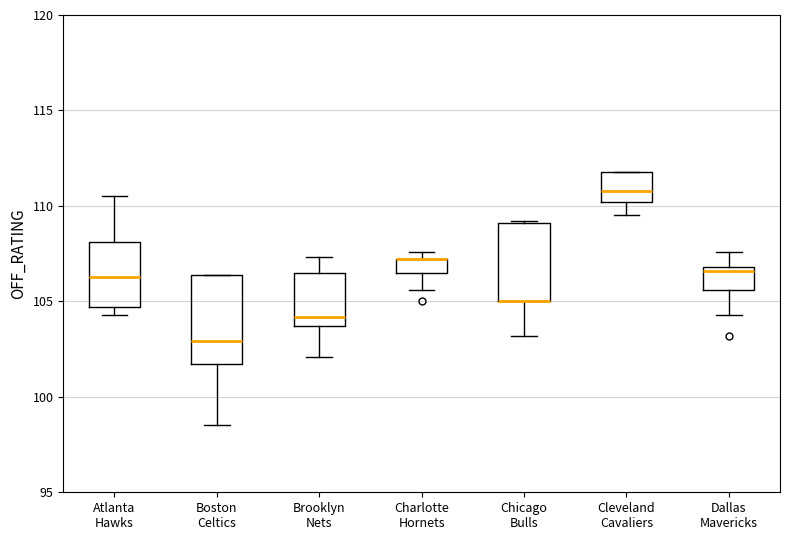

Where is the upper edge of the box for Charlotte Hornets on the y-axis? The values are not printed on the chart, so give them approximately, as read against the axis.

107.0